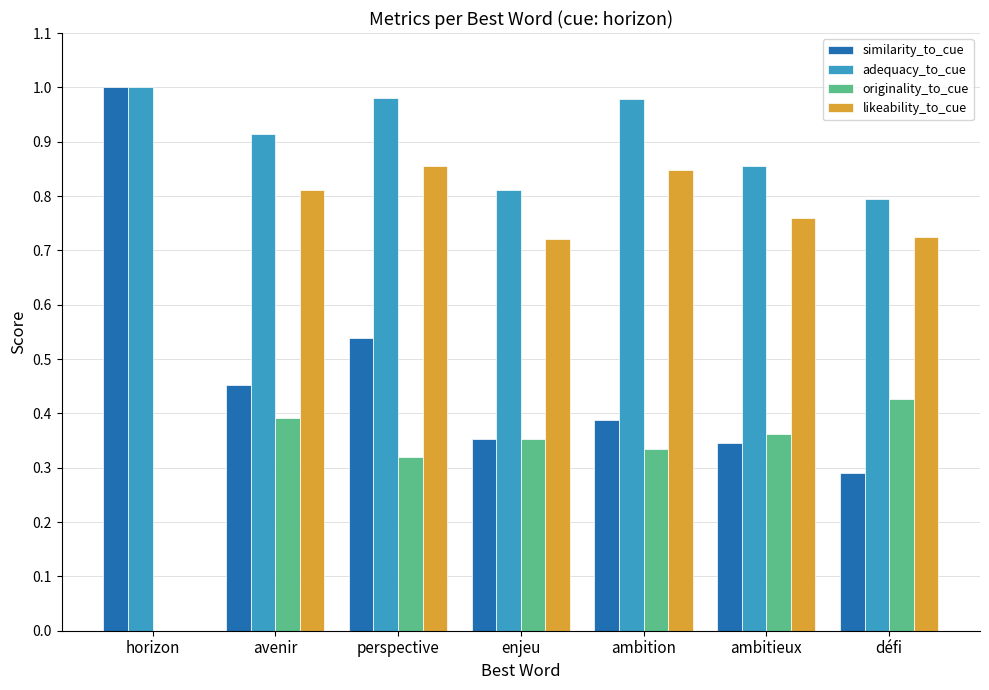

Is it true that similarity_to_cue equals 0.3 at défi?

True